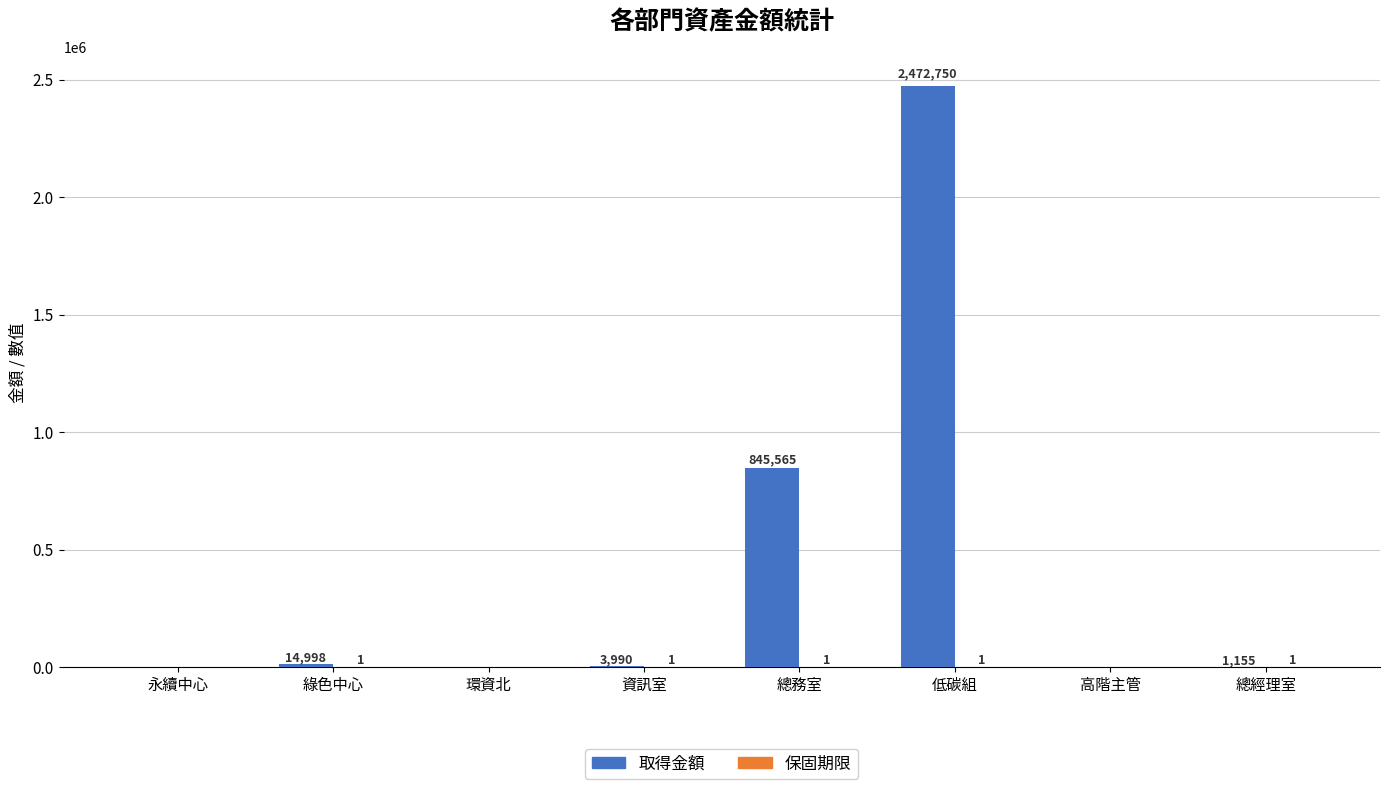

How many groups of bars are there?

8